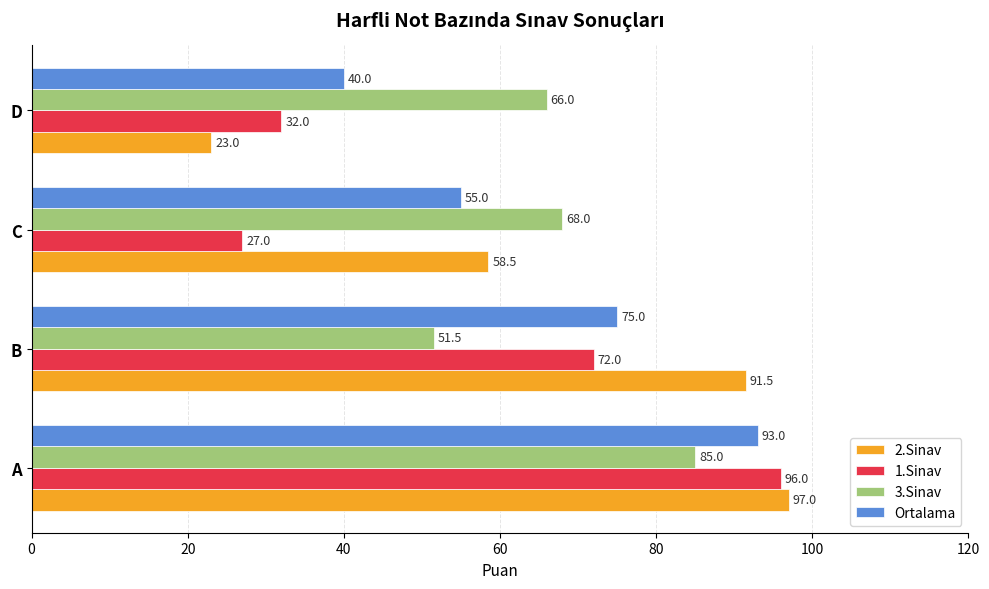

At which label does 3.Sinav reach its minimum?

B